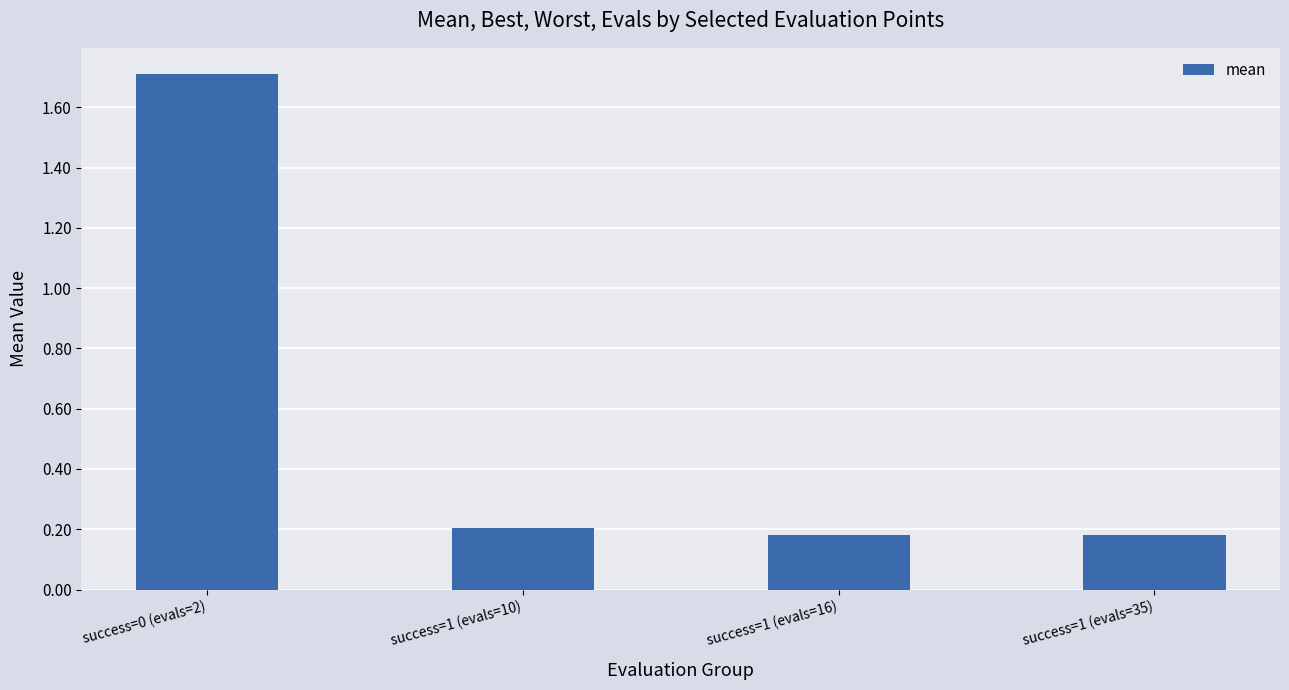

How many bars are there in total?

4